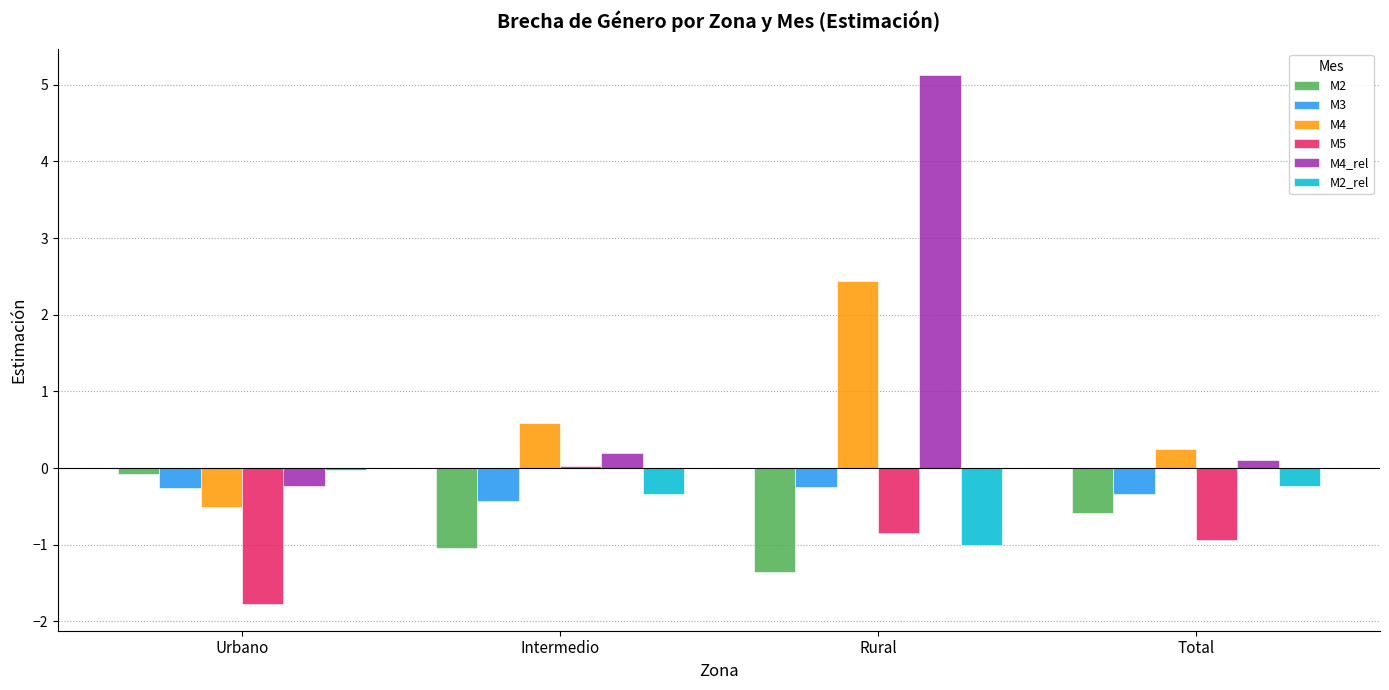

Which series has the widest spread of values?

M4_rel